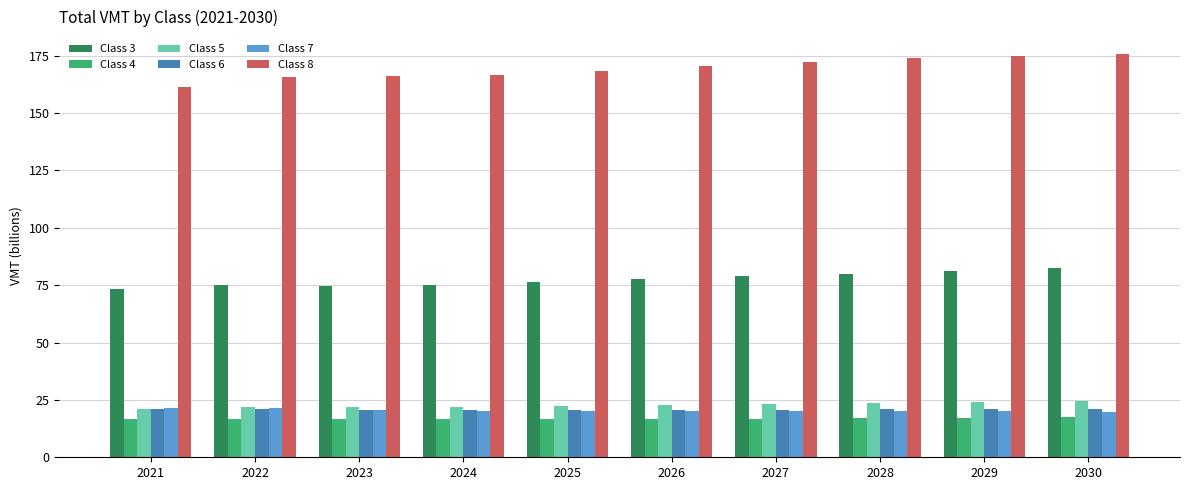

What is the difference between the maximum and second lowest values in the Class 5 series?

2.8